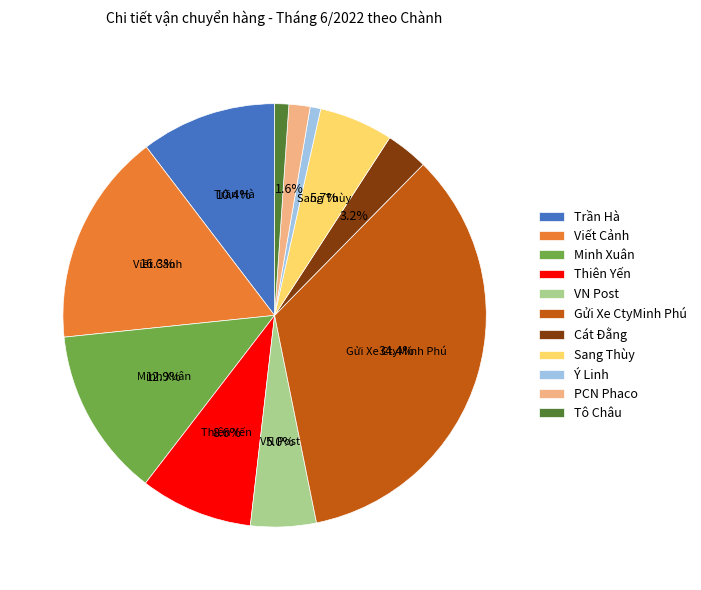

What is the largest slice in the pie chart?

Gửi Xe CtyMinh Phú